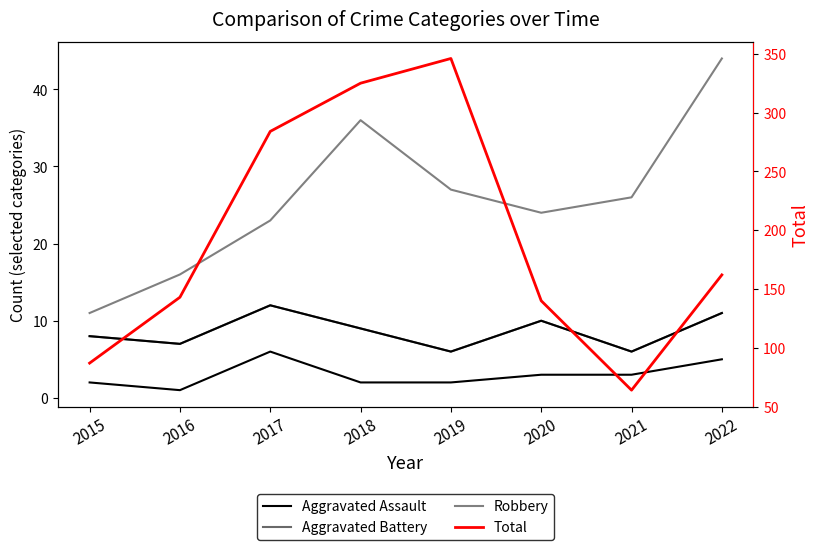

How many data points does each series have?

8